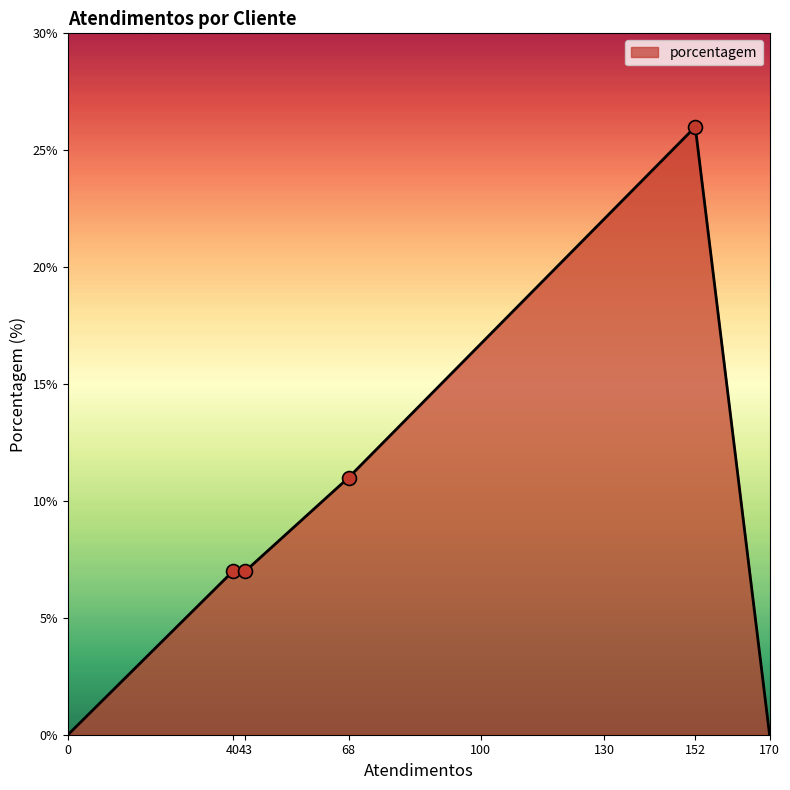

Between 40 and 170, which is larger?

40